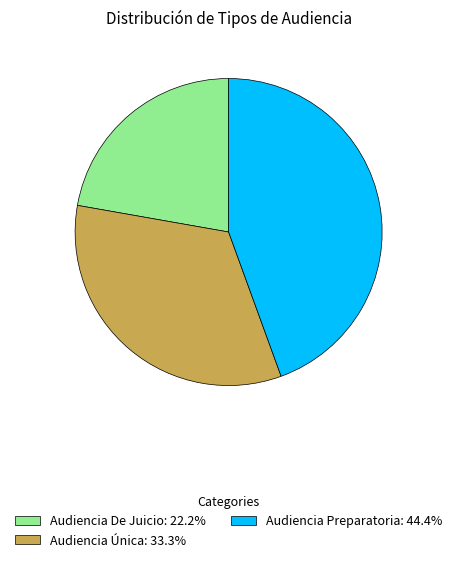

True or false: Audiencia Única accounts for 21% of the total.

False